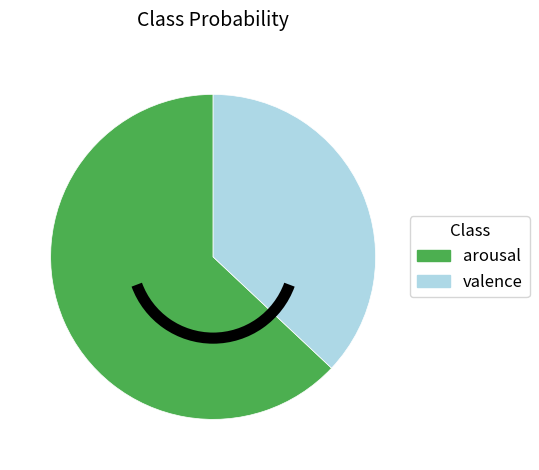

Rank the categories by value from lowest to highest.

valence, arousal